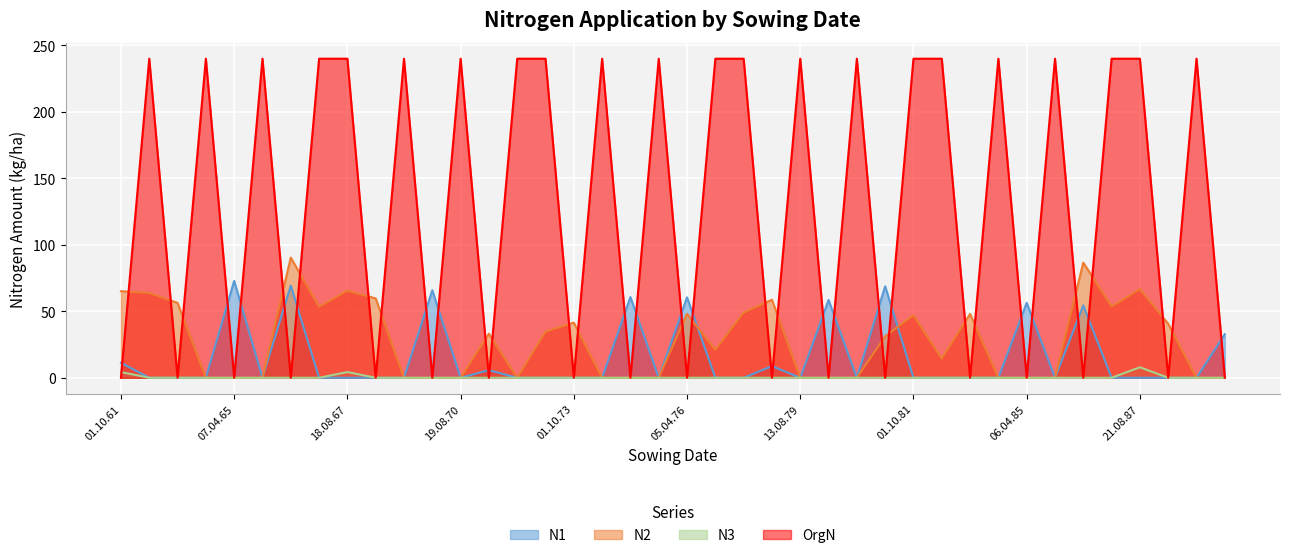

True or false: OrgN has a value of 53.1 at 21.08.82.

False